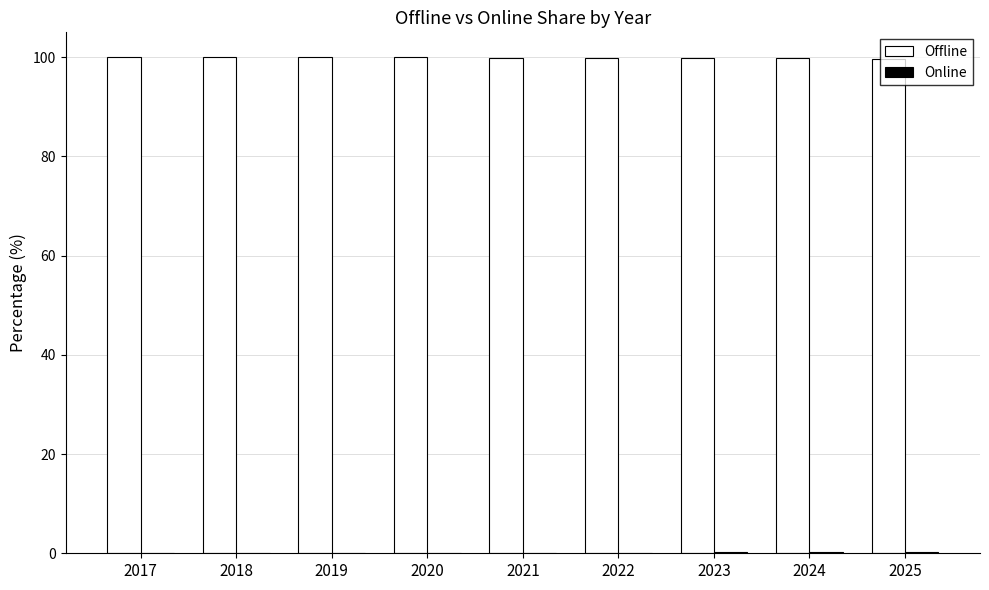

What is the sum of all Offline values?

898.8